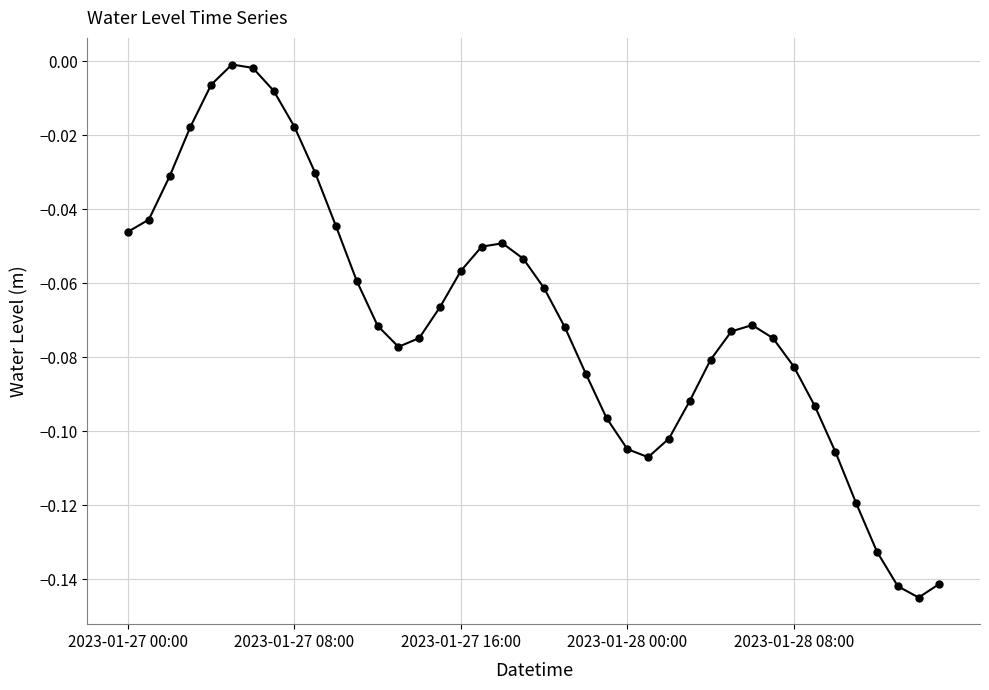

What is the sum of all values?

-2.8